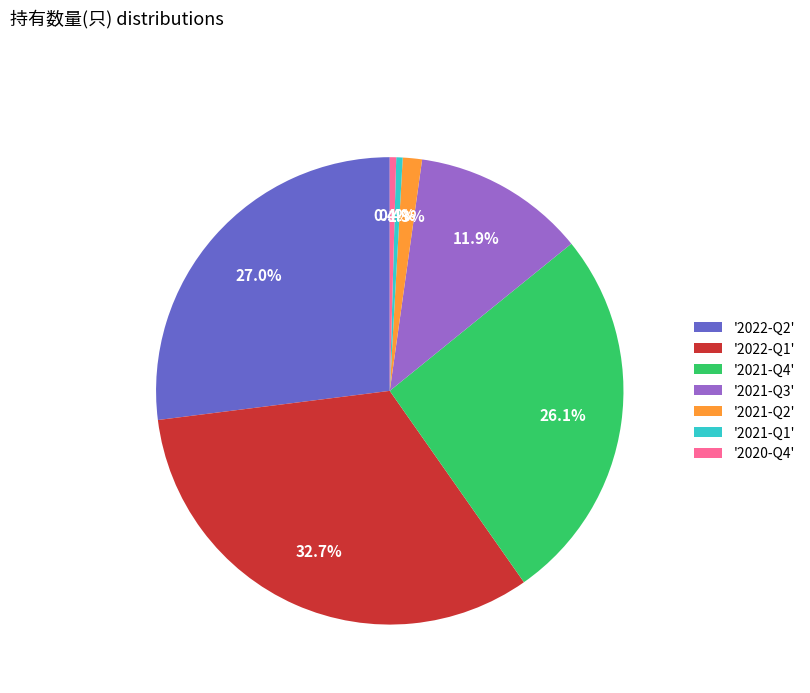

Does '2022-Q2' represent more than half of the total?

No